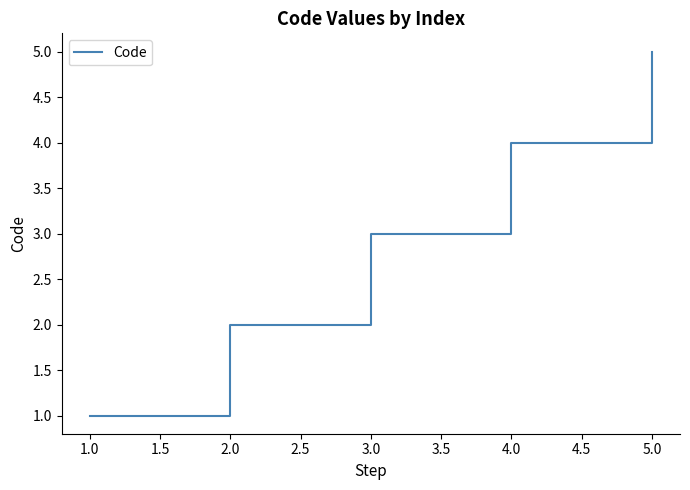

How many values are below 3?

2